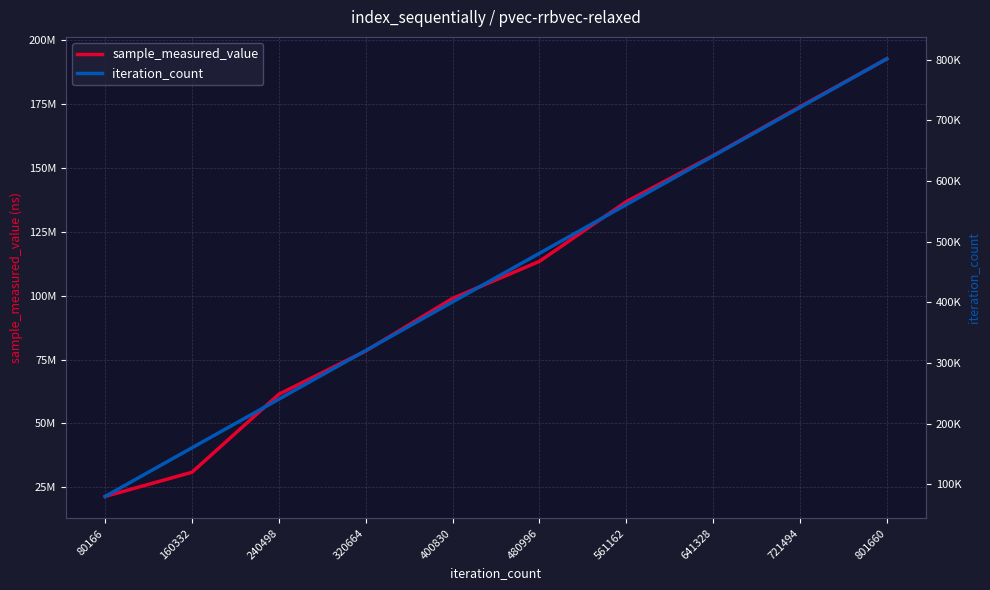

At which category is the sum across all series the highest?

801660